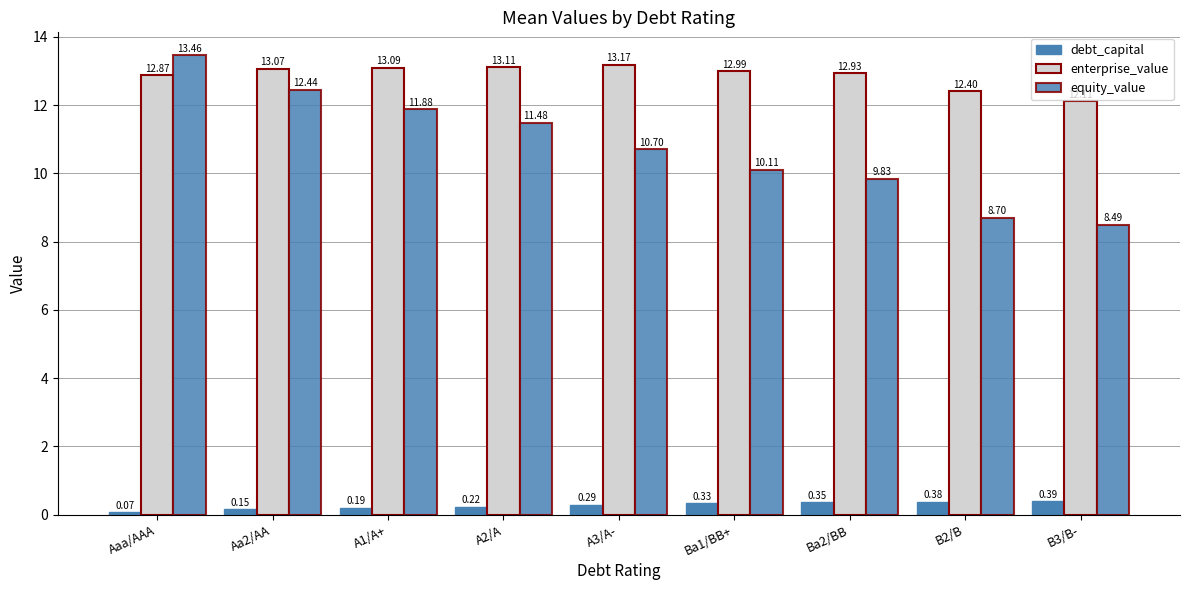

Which series has the largest range (max minus min)?

equity_value